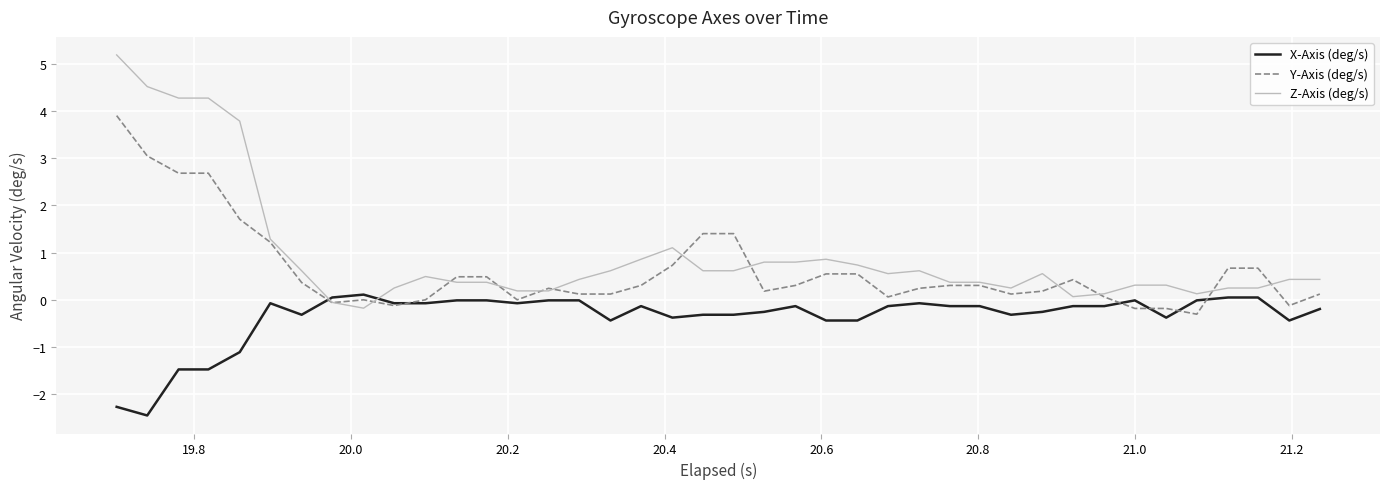

What are all the series names shown in the legend?

X-Axis (deg/s), Y-Axis (deg/s), Z-Axis (deg/s)